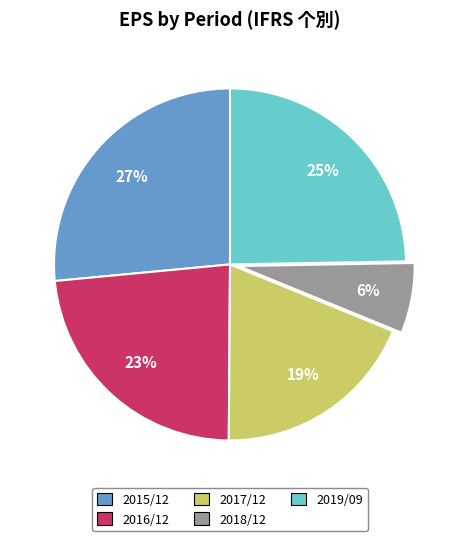

Does any single category account for the majority?

No